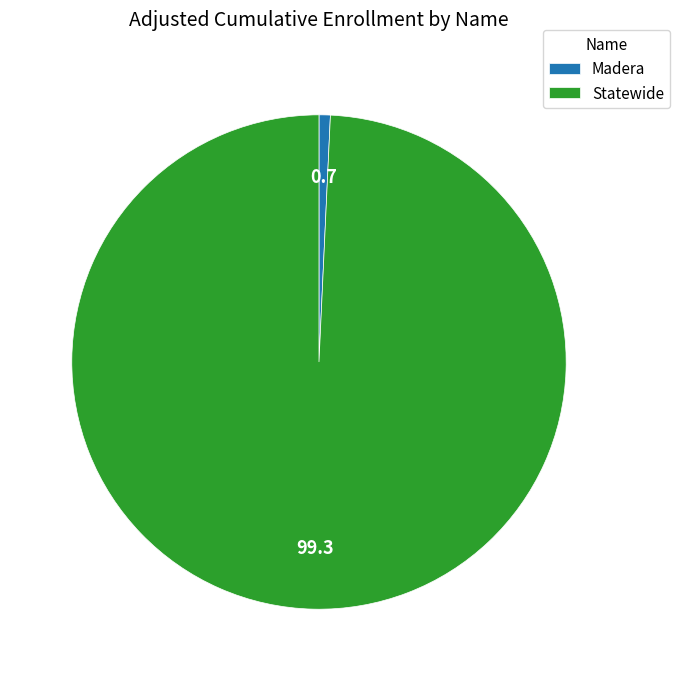

Which category has the smallest portion of the pie?

Madera